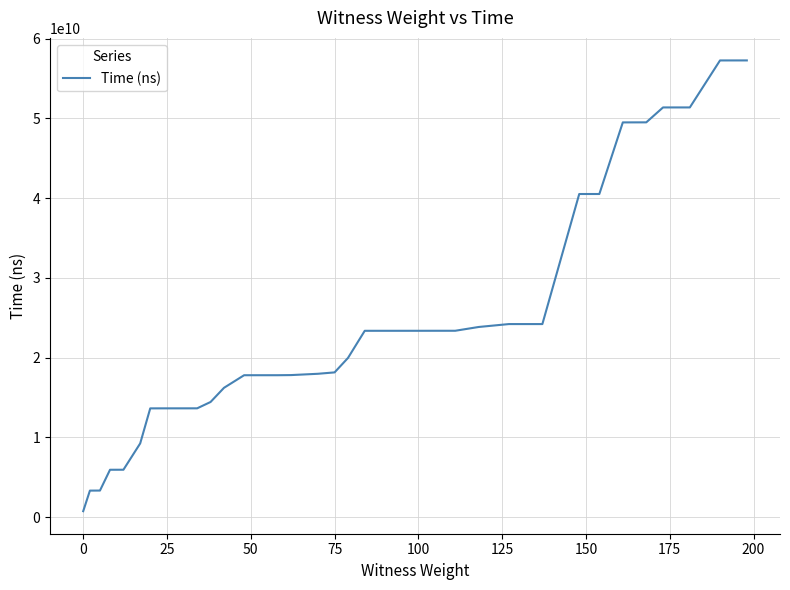

What is the difference between the maximum and minimum values?

56524181100